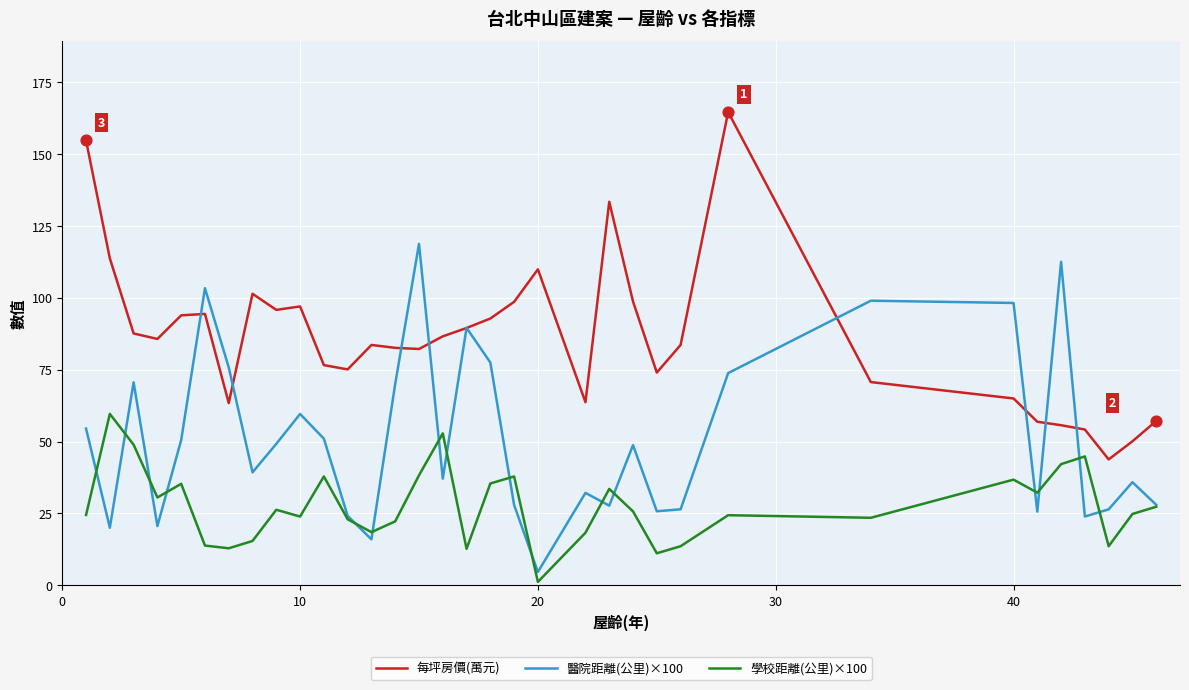

Which series has the largest total across all categories?

每坪房價(萬元)